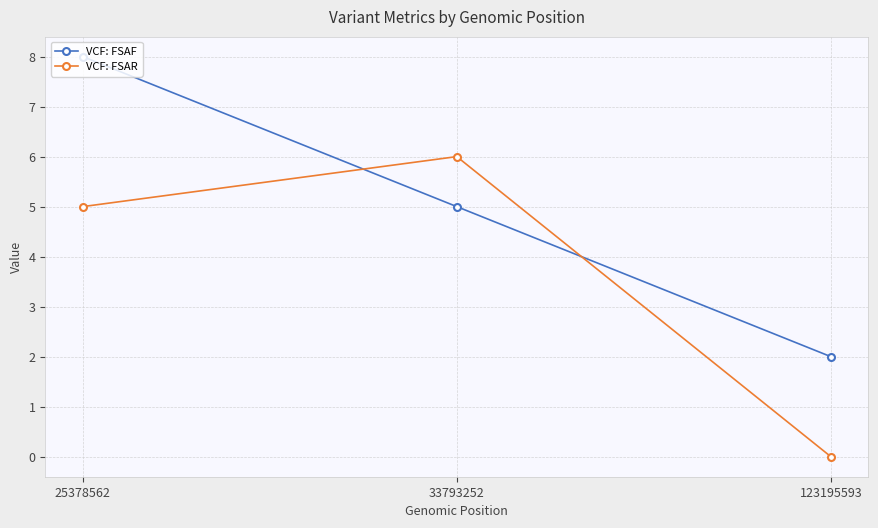

What is the average value of the VCF: FSAR series?

4